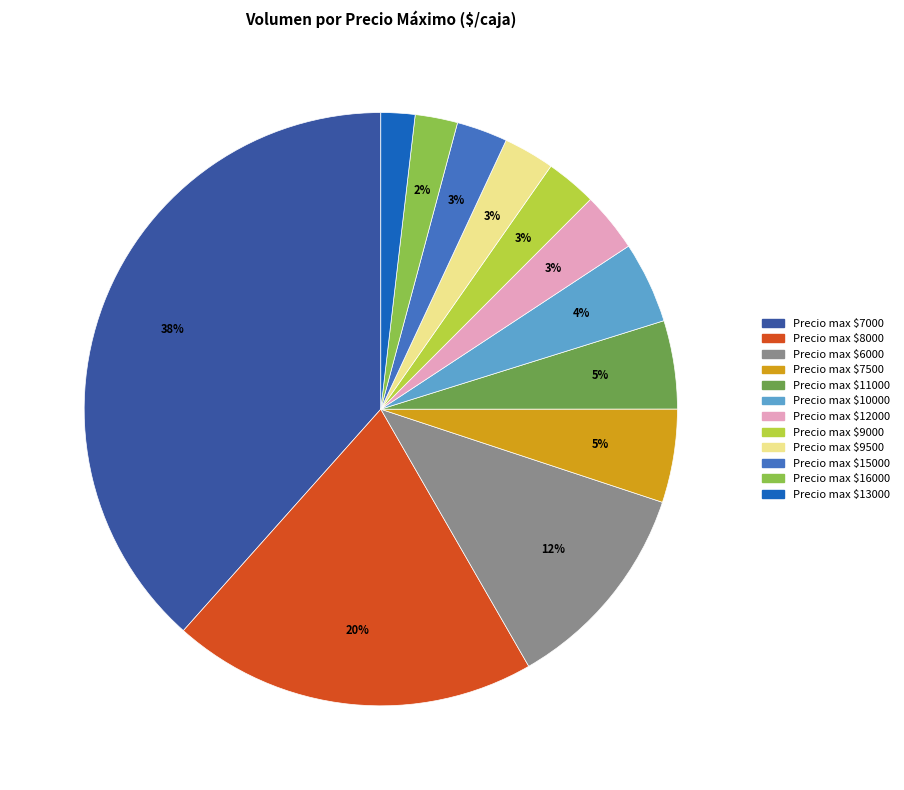

Does Precio max $15000 account for over 50% of the chart?

No